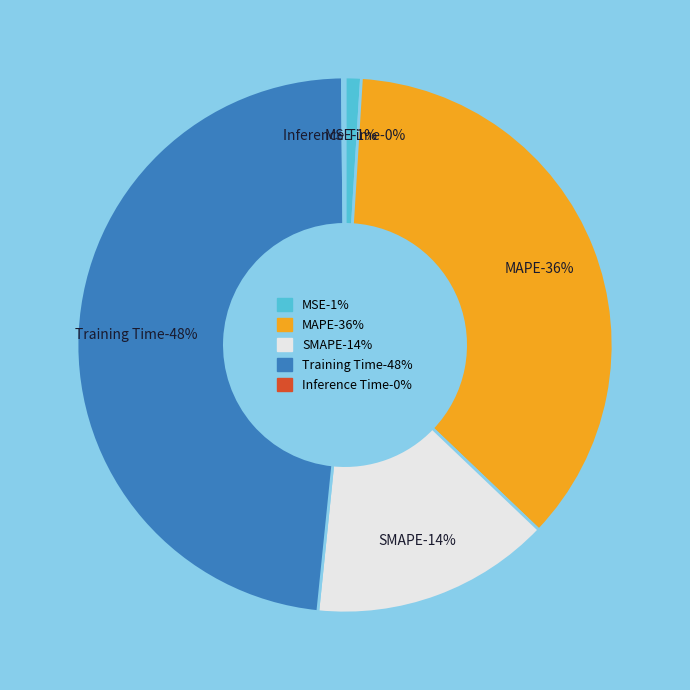

True or false: SMAPE accounts for 14% of the total.

True